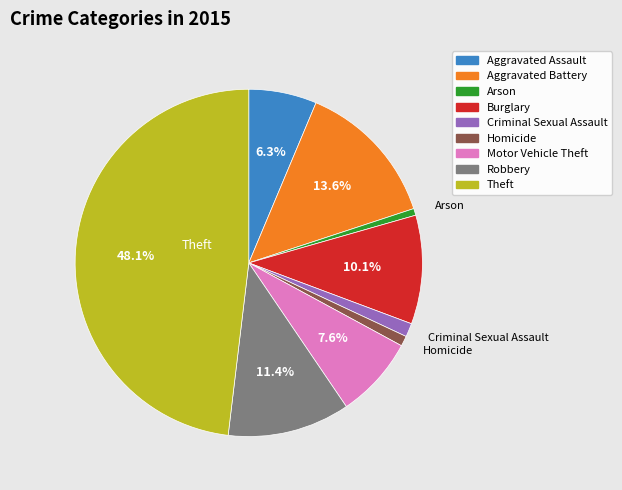

Is it true that Motor Vehicle Theft is 22% of the pie?

False